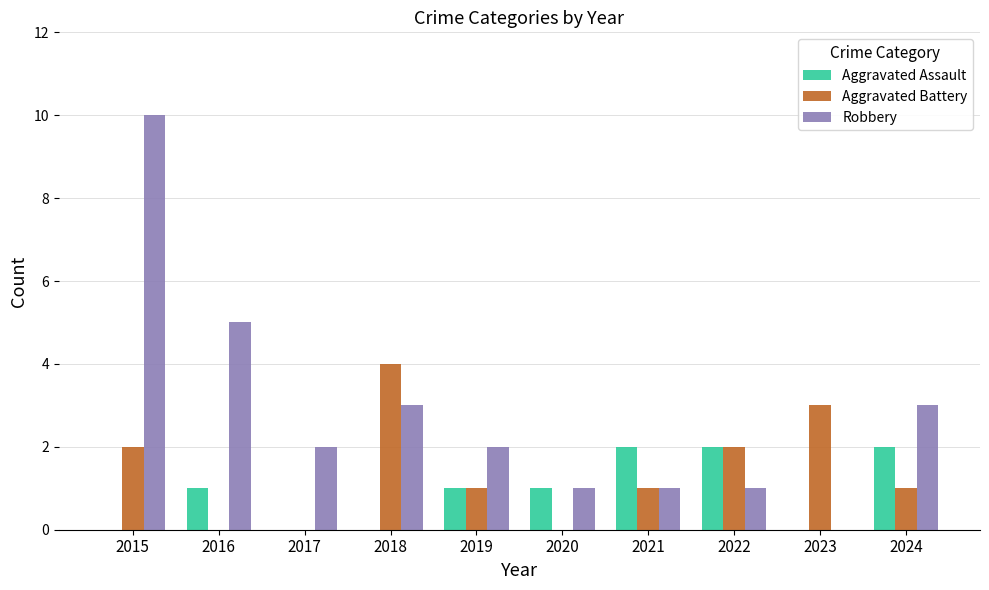

The value of Aggravated Battery at 2024 is 1. True or false?

True